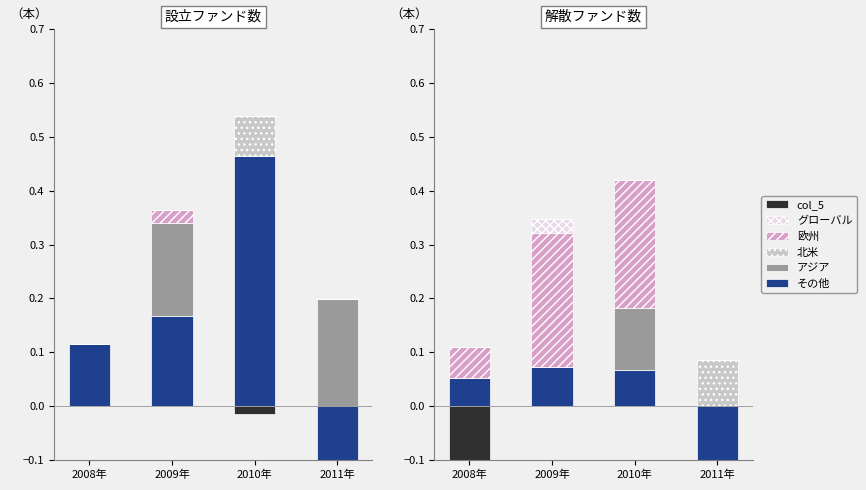

Is the value of 北米 at 2009年 greater than the value of その他 at 2009年?

No